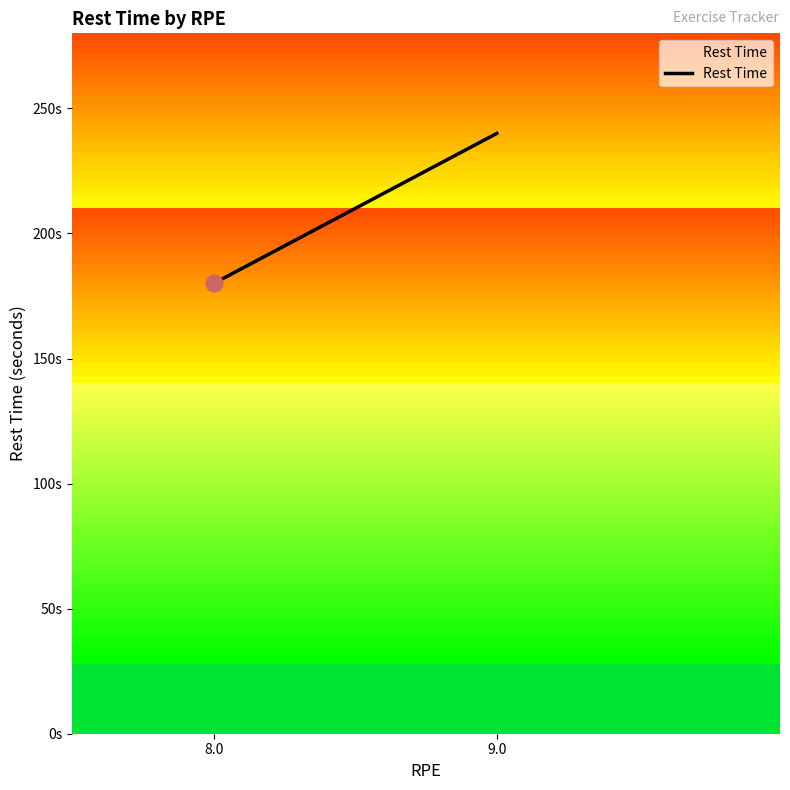

Is it true that the value at 8.0 is 69?

False